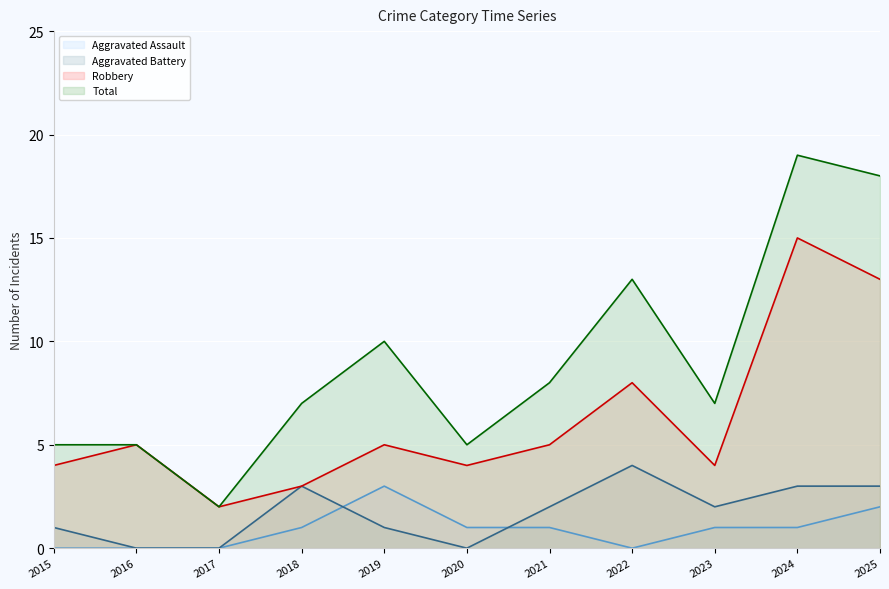

What is the maximum value for Robbery?

15